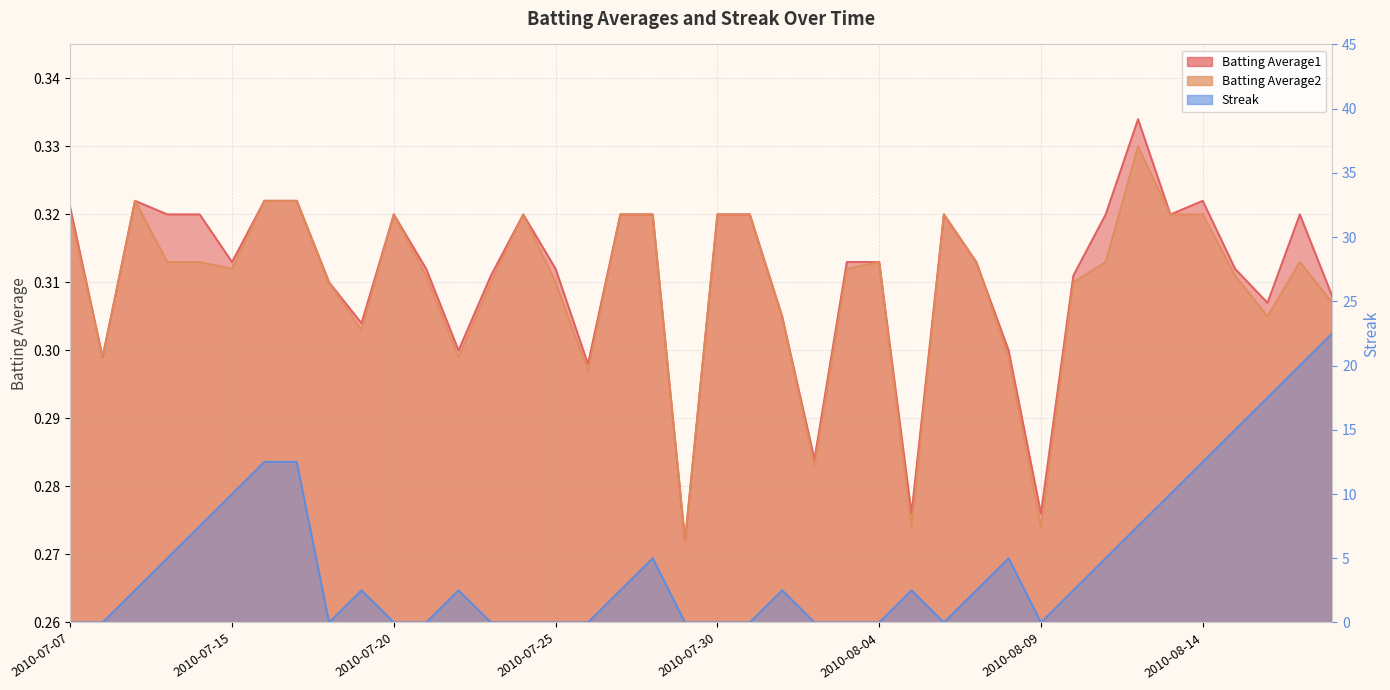

What is the label of the 2nd point from the left?

2010-07-08